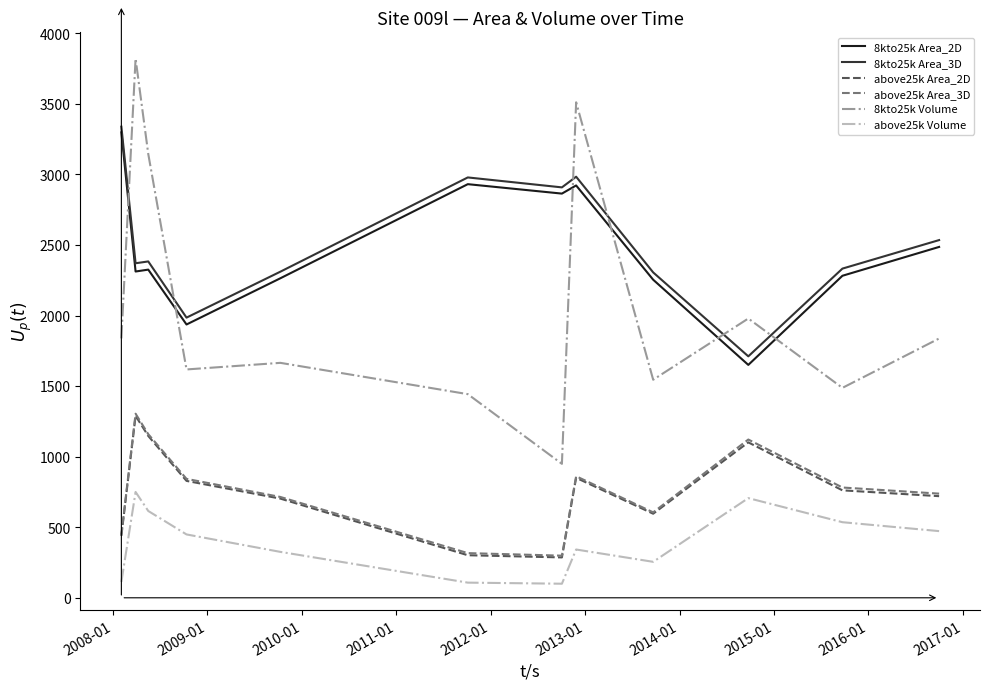

What is the lowest value of the above25k Area_3D series?

298.5